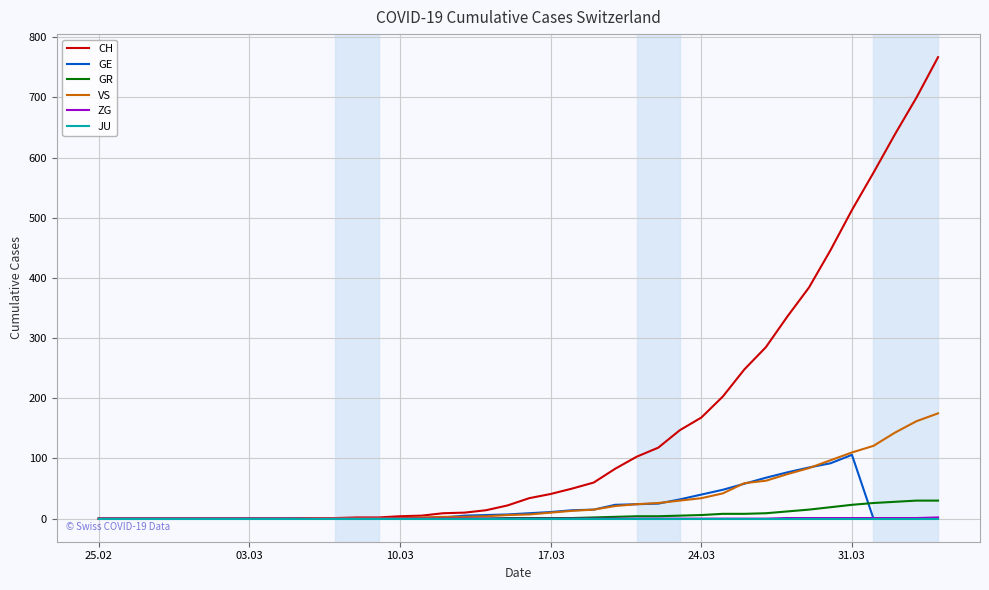

Which series has the largest range (max minus min)?

CH